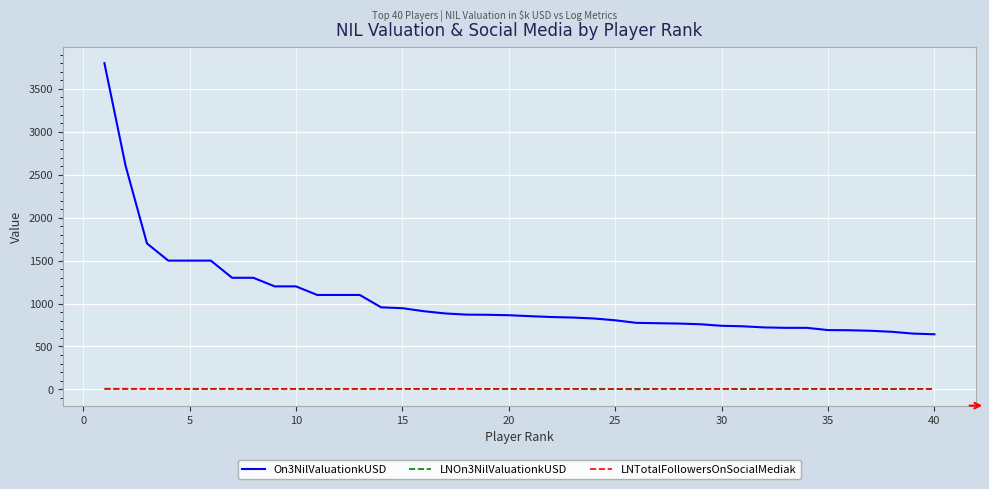

Count the number of categories in the chart.

40